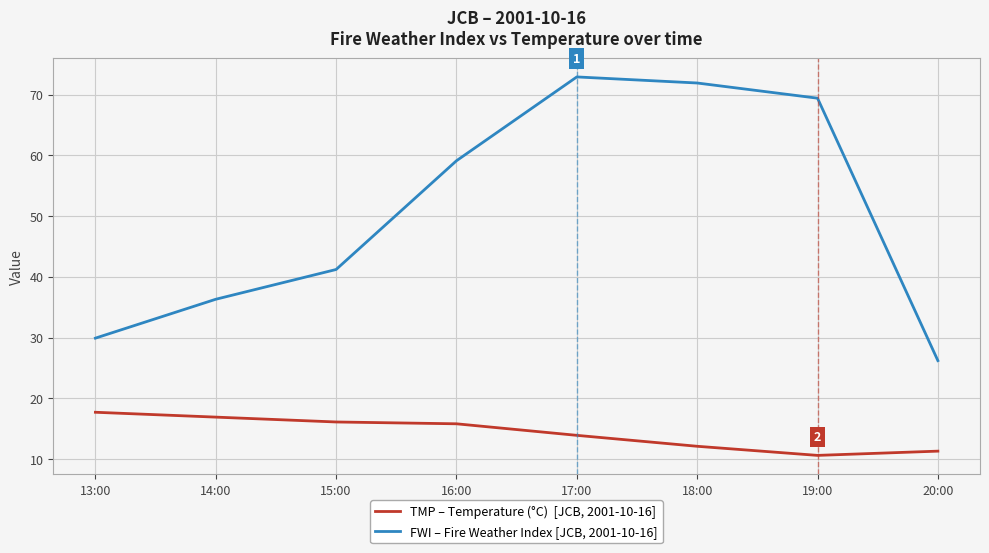

What is the total value across all series at 20:00?

37.5